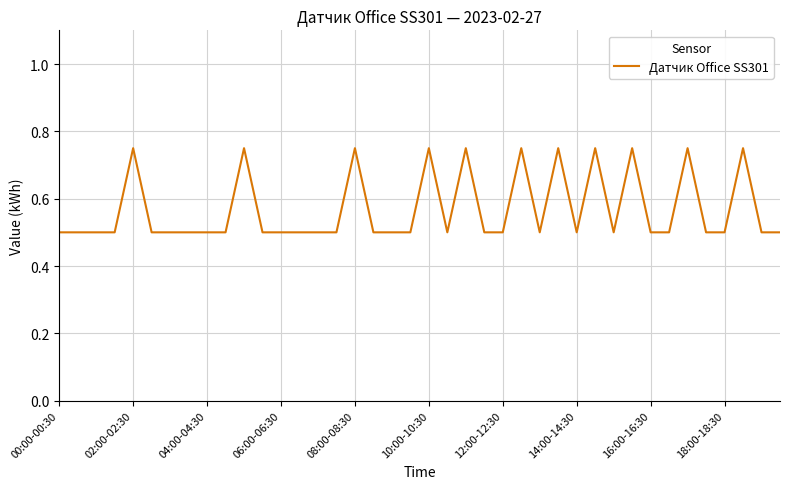

What is the minimum value shown in the chart?

0.5